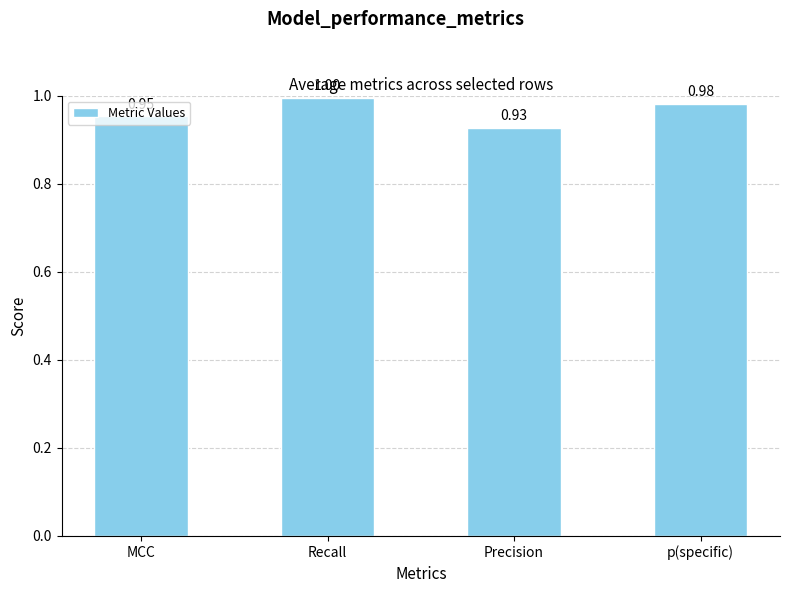

What is the label of the 4th bar from the left?

p(specific)